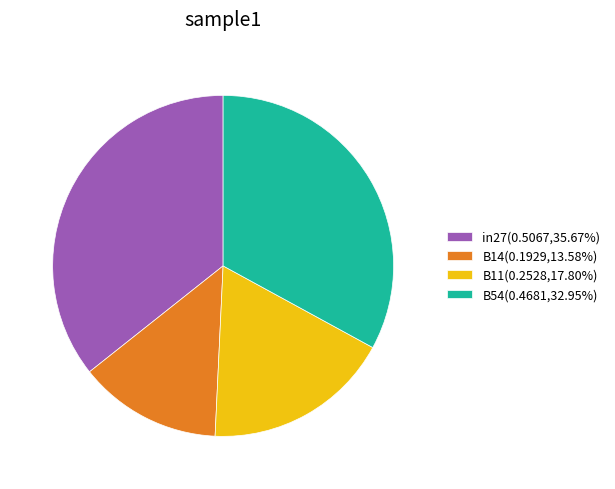

Combined, do B54(0.4681,32.95%) and B14(0.1929,13.58%) account for over 50%?

No